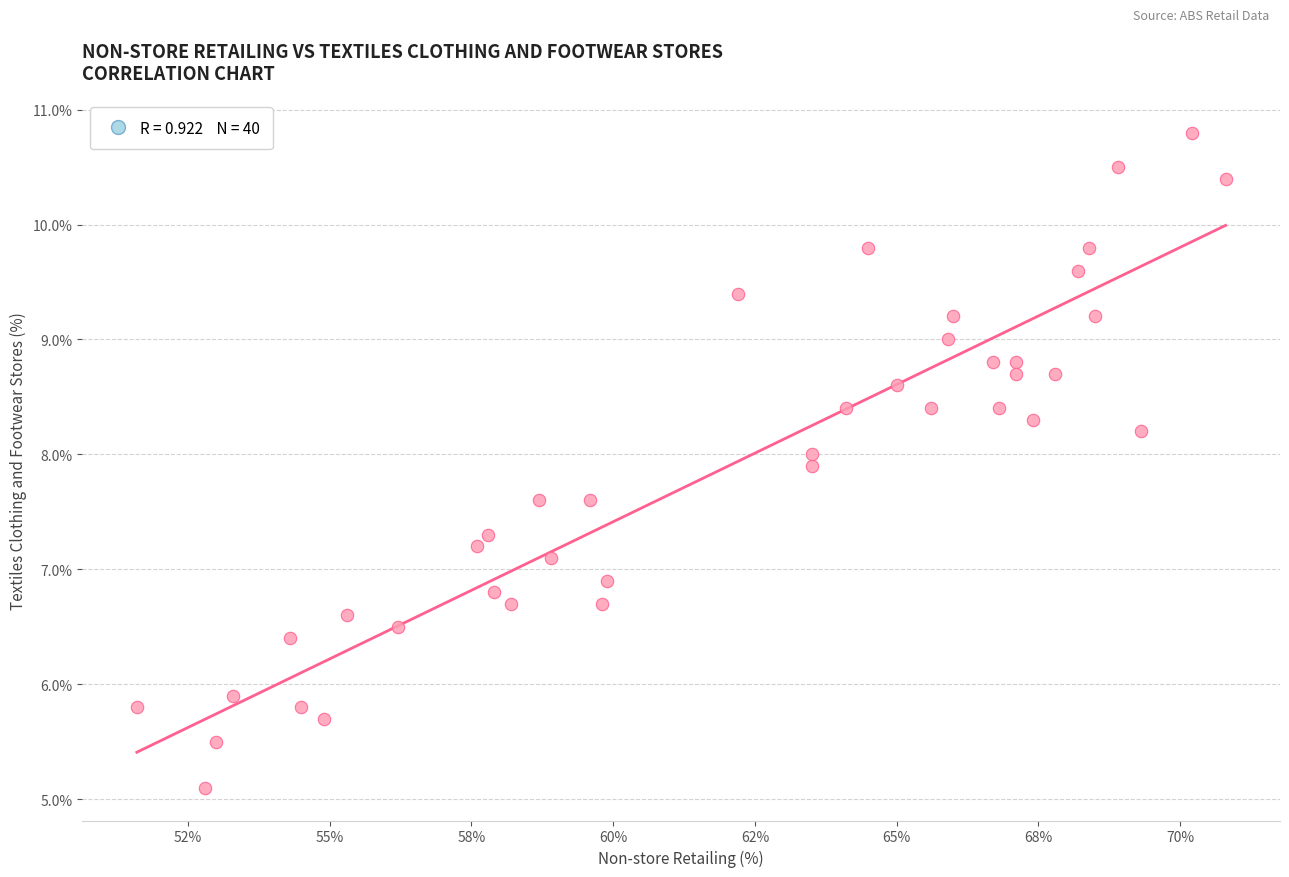

What is the range of Y values (max minus min)?

5.7